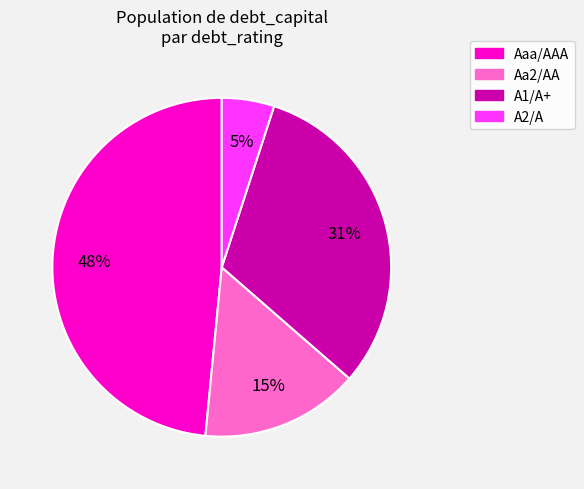

To the nearest percent, what percentage of the pie is A2/A?

5%